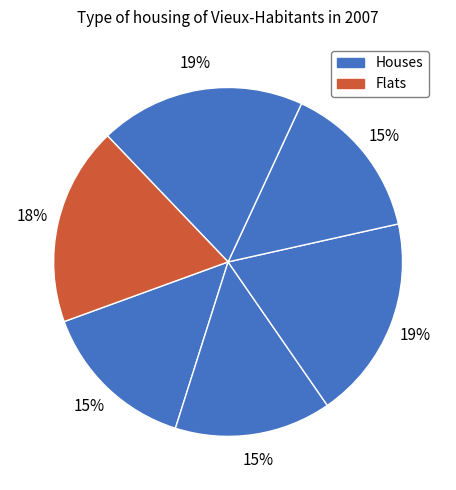

How many slices are in this pie chart?

6